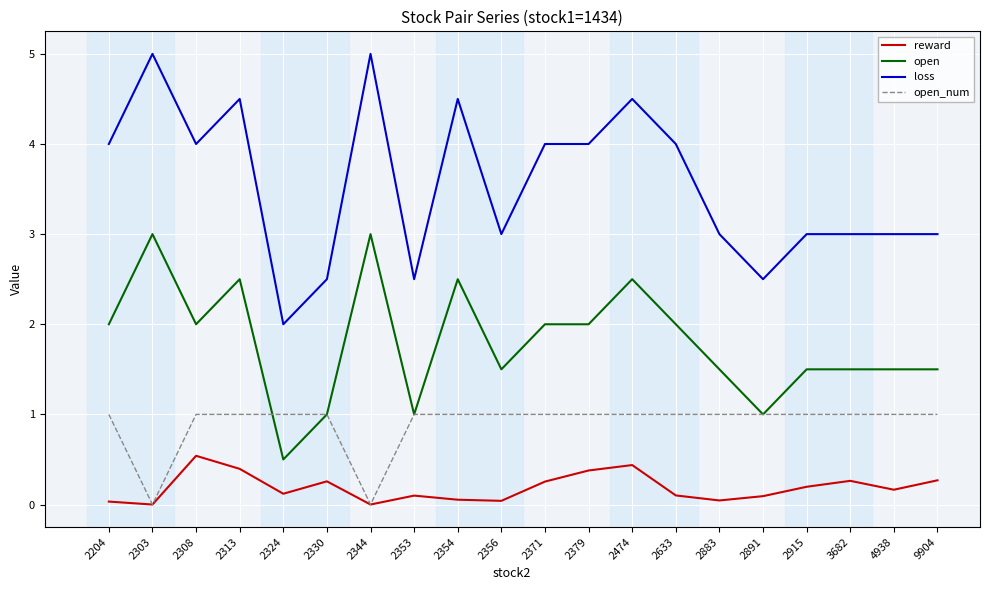

How many open values are between 1 and 2?

14